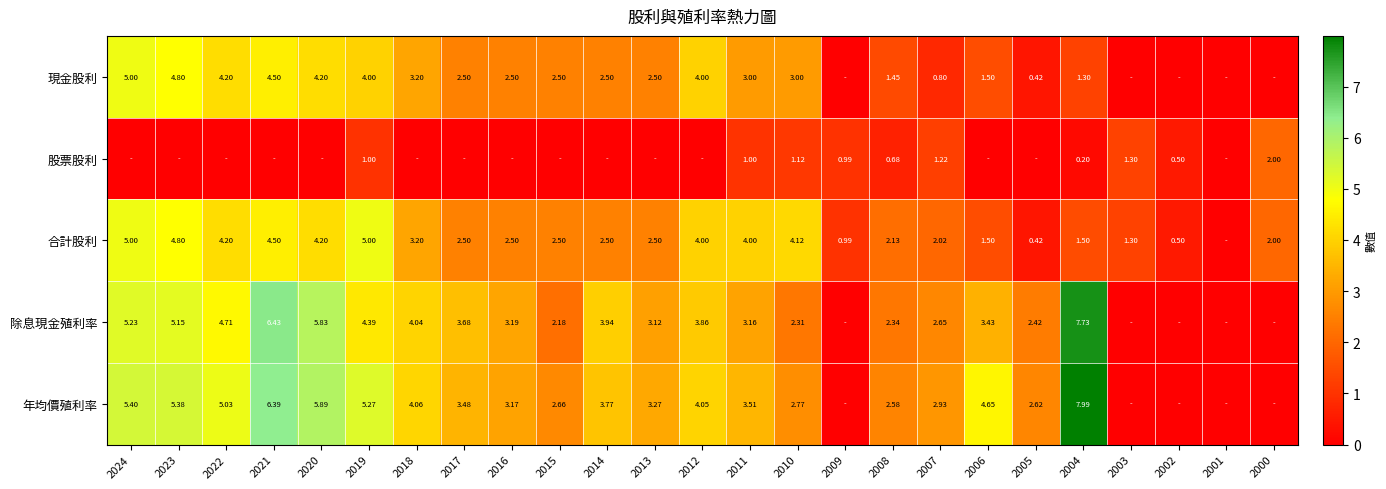

Count the number of data series in this chart.

5